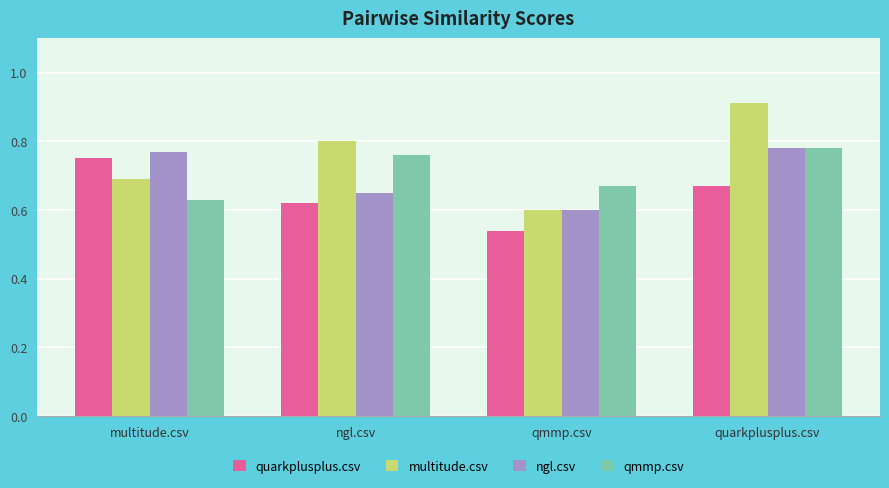

Between ngl.csv and quarkplusplus.csv, which series saw the biggest shift?

ngl.csv